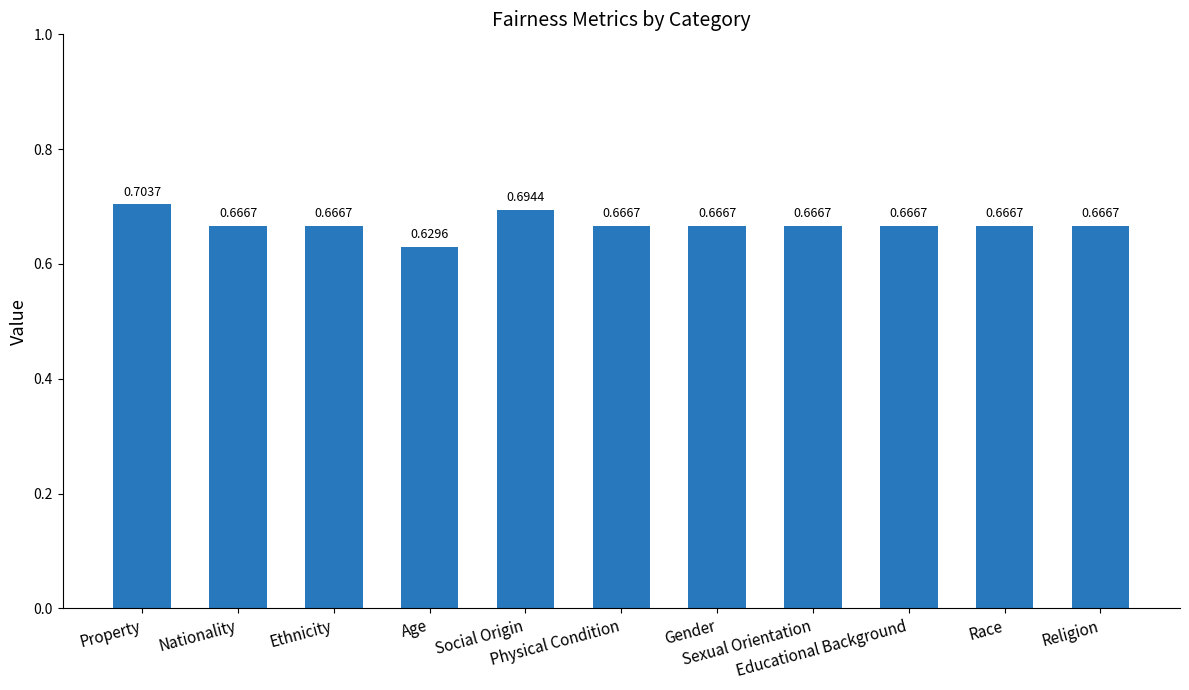

What is the sum of all values?

7.4